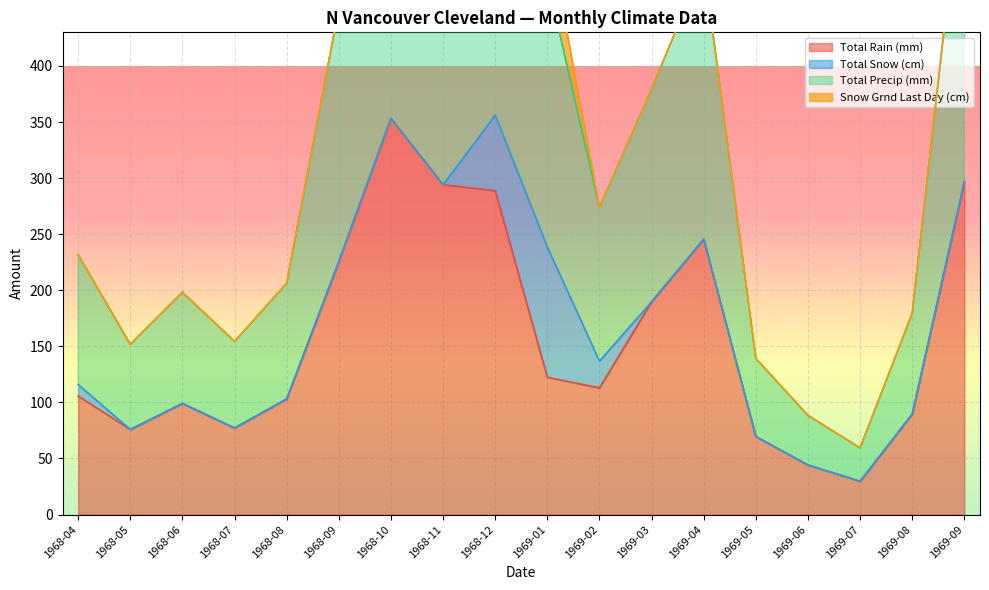

True or false: Total Precip (mm) has more than 2 points higher than both neighbors.

True